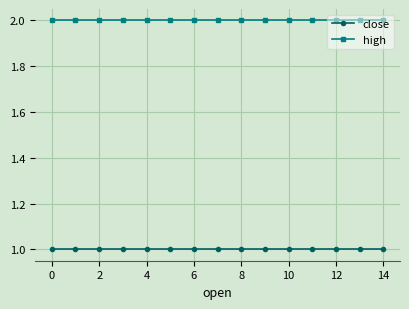

Which series has the largest total across all categories?

high